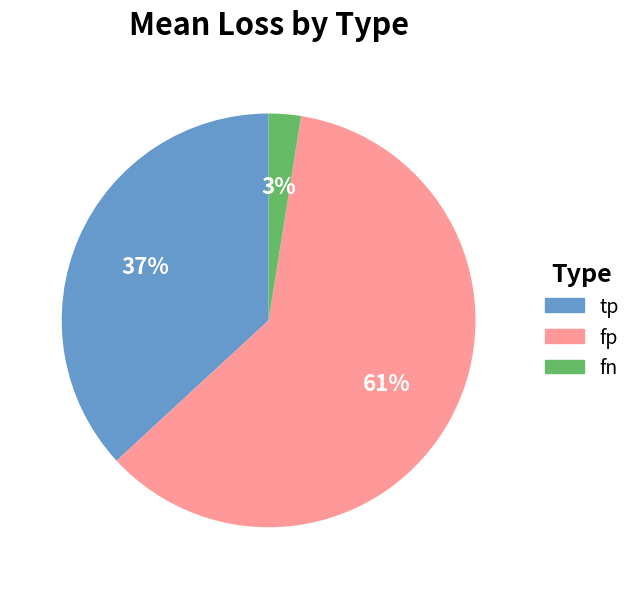

Which has a higher value, fp or tp?

fp